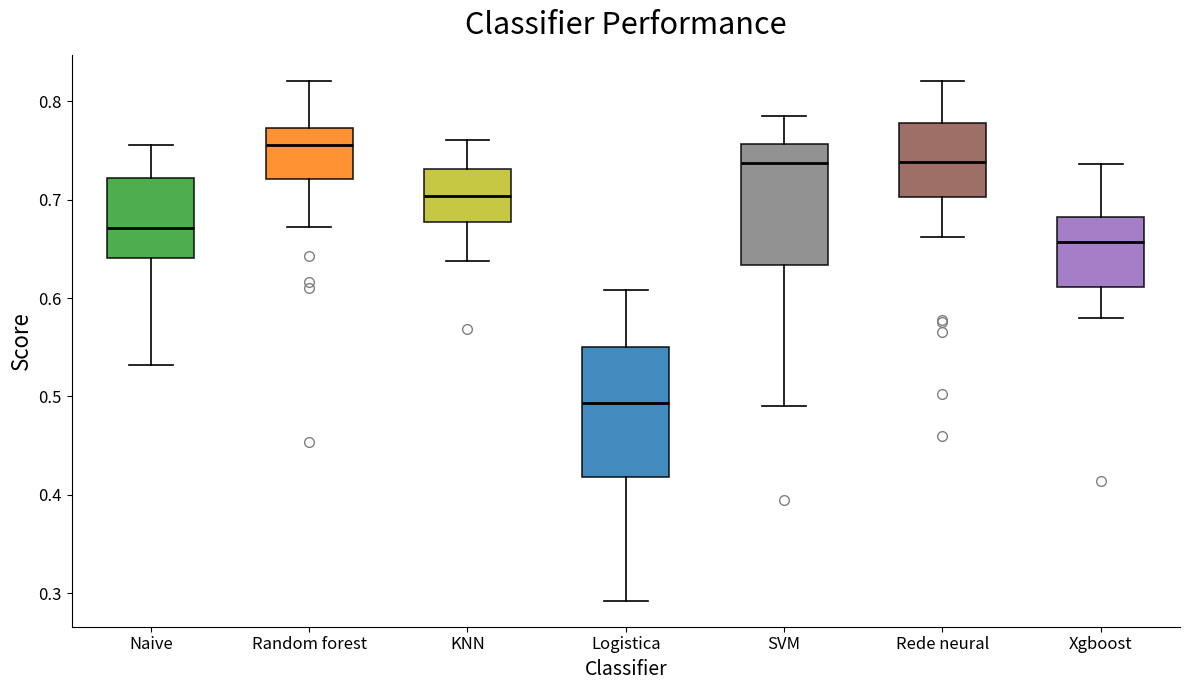

Reading left to right, transcribe this box plot: for each box, give where its median line is, the range the box spans, and where its two whiskers end, as read against the y-axis. The values are not printed on the chart, so give them approximately, as read against the axis.

Naive: median 0.67, box 0.64 to 0.72, whiskers 0.53 to 0.76
Random forest: median 0.76, box 0.72 to 0.77, whiskers 0.67 to 0.82
KNN: median 0.70, box 0.68 to 0.73, whiskers 0.64 to 0.76
Logistica: median 0.49, box 0.42 to 0.55, whiskers 0.29 to 0.61
SVM: median 0.74, box 0.63 to 0.76, whiskers 0.49 to 0.79
Rede neural: median 0.74, box 0.70 to 0.78, whiskers 0.66 to 0.82
Xgboost: median 0.66, box 0.61 to 0.68, whiskers 0.58 to 0.74